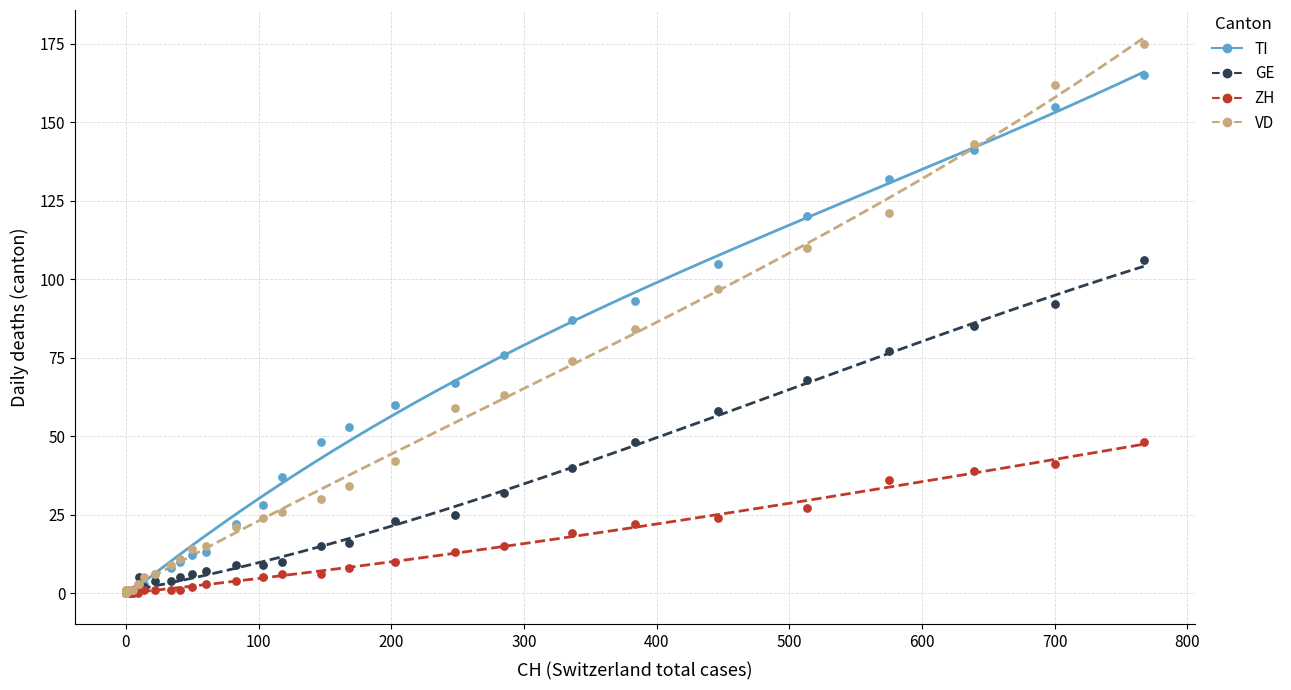

What are all the series names shown in the legend?

TI, GE, ZH, VD